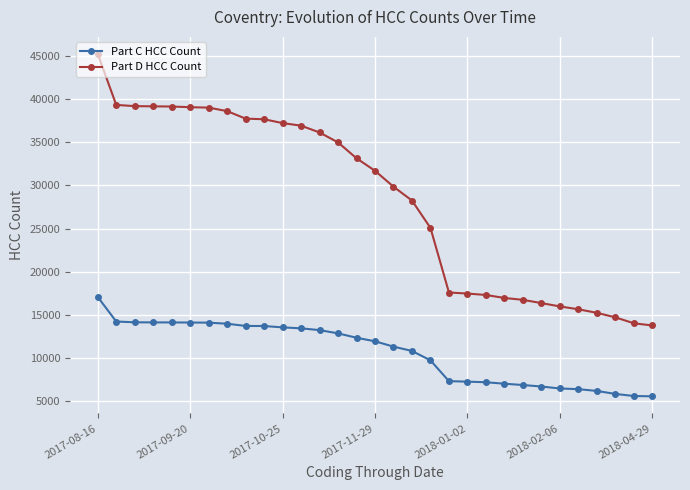

True or false: Part C HCC Count and Part D HCC Count cross at least once.

False